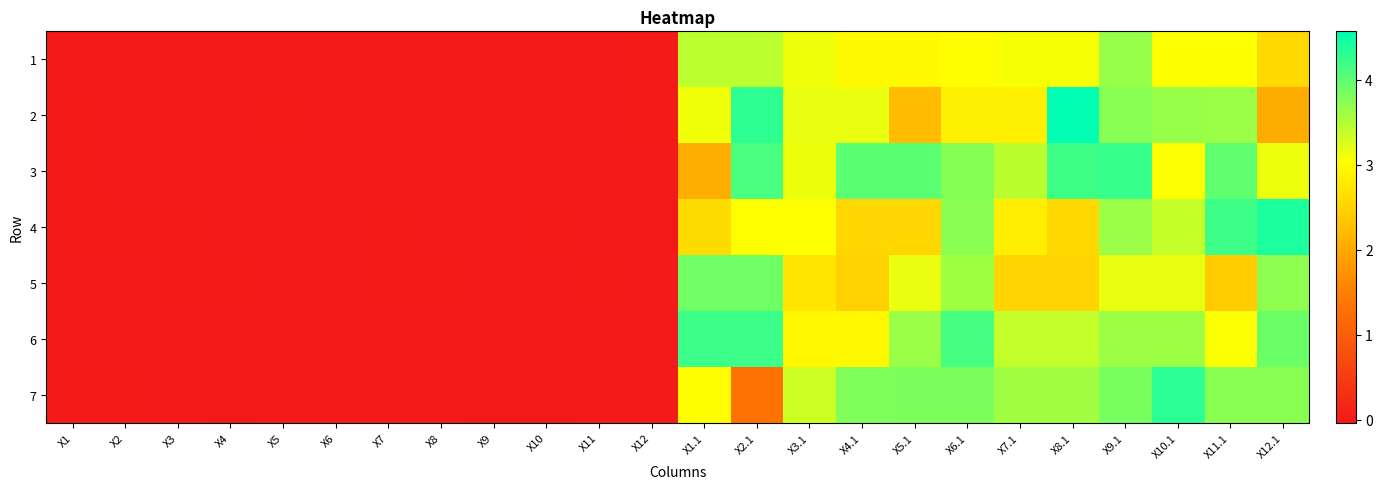

At X3, list the series in order from smallest to largest.

6, 7, 1, 2, 3, 5, 4